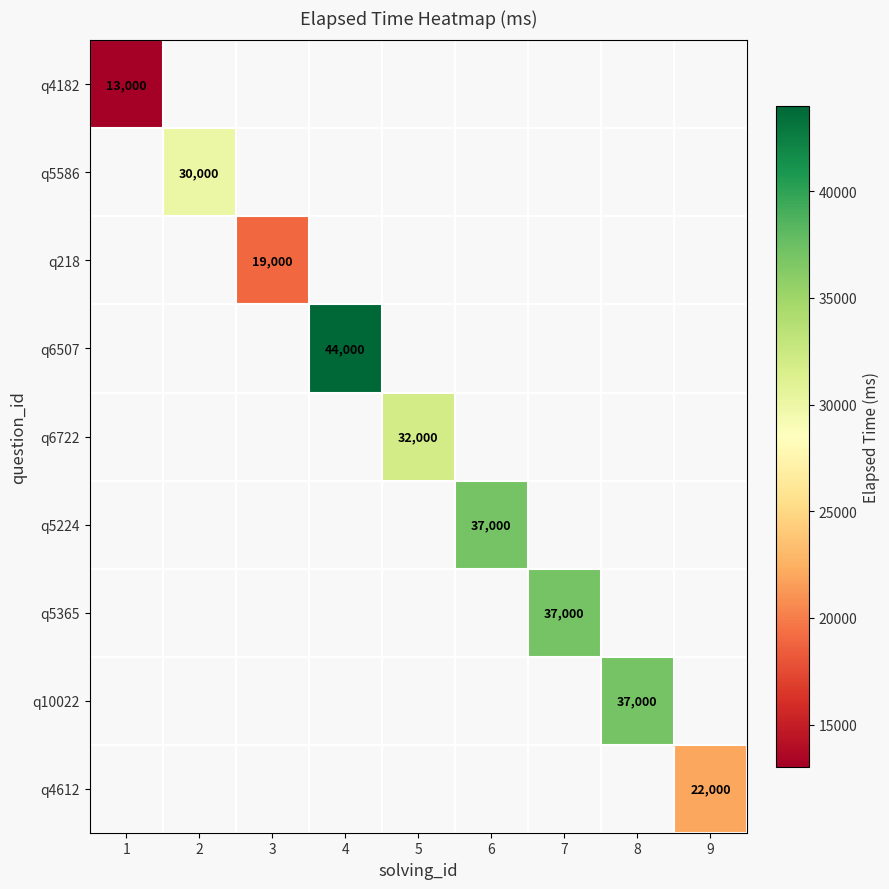

Which category has the highest value in the q5586 series?

1